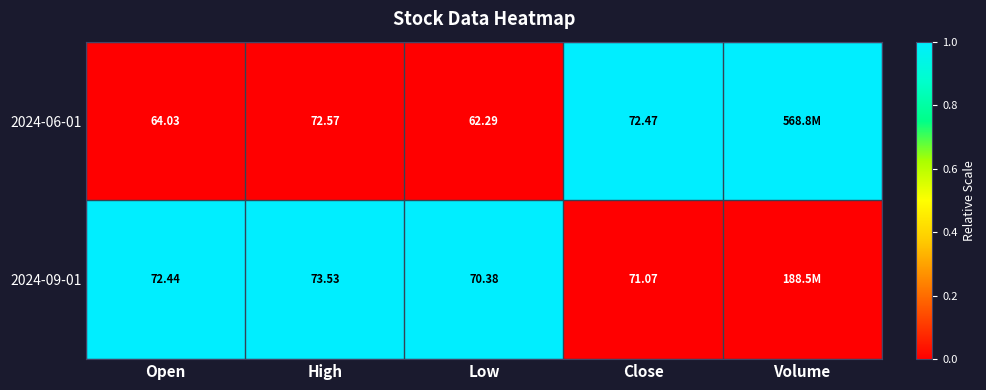

Between Volume and High, which is larger?

Volume